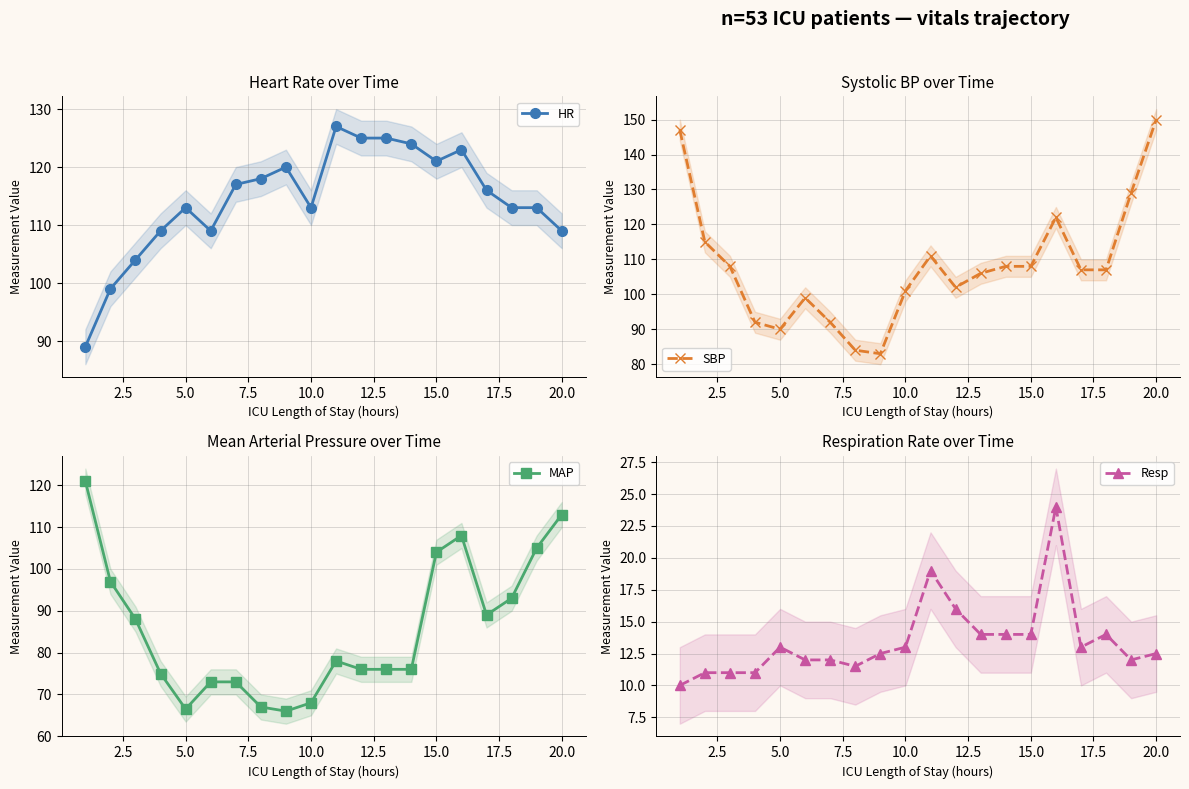

True or false: MAP and Resp intersect in this chart.

False